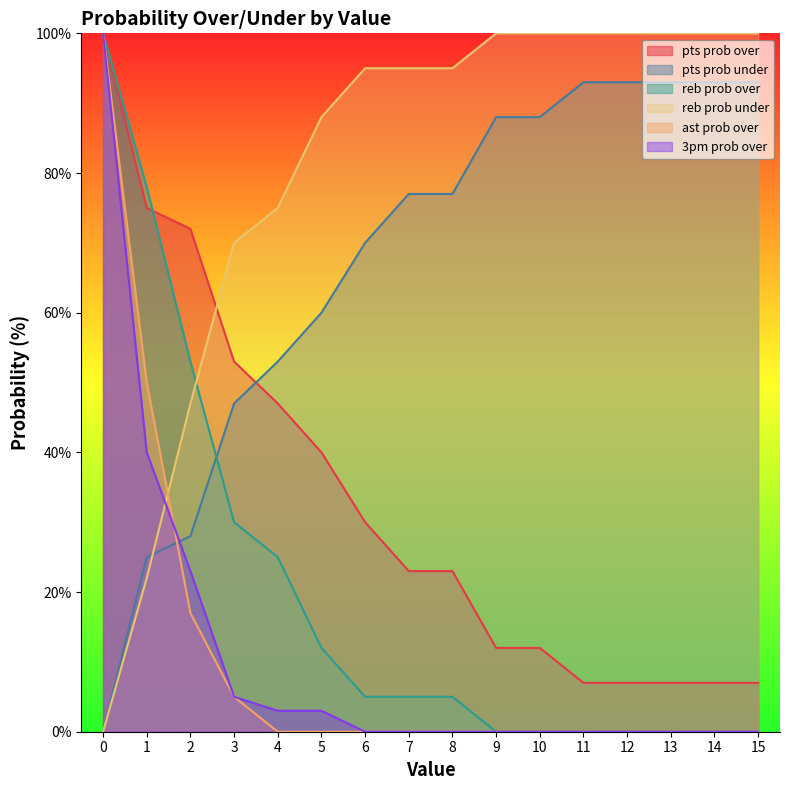

At how many categories does at least one series exceed 12?

16